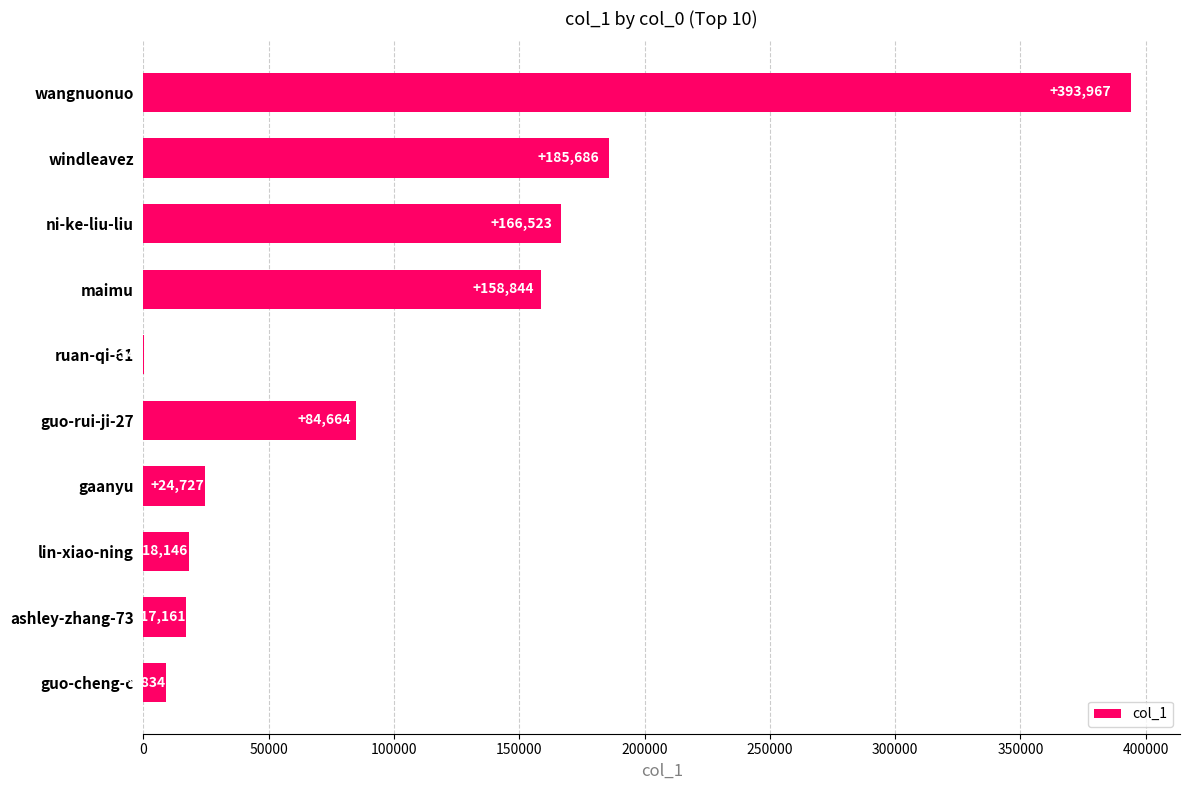

Reading top to bottom, extract all data points from this chart.

wangnuonuo=393967	windleavez=185686	ni-ke-liu-liu=166523	maimu=158844	ruan-qi-61=142	guo-rui-ji-27=84664	gaanyu=24727	lin-xiao-ning=18146	ashley-zhang-73=17161	guo-cheng-c=8834